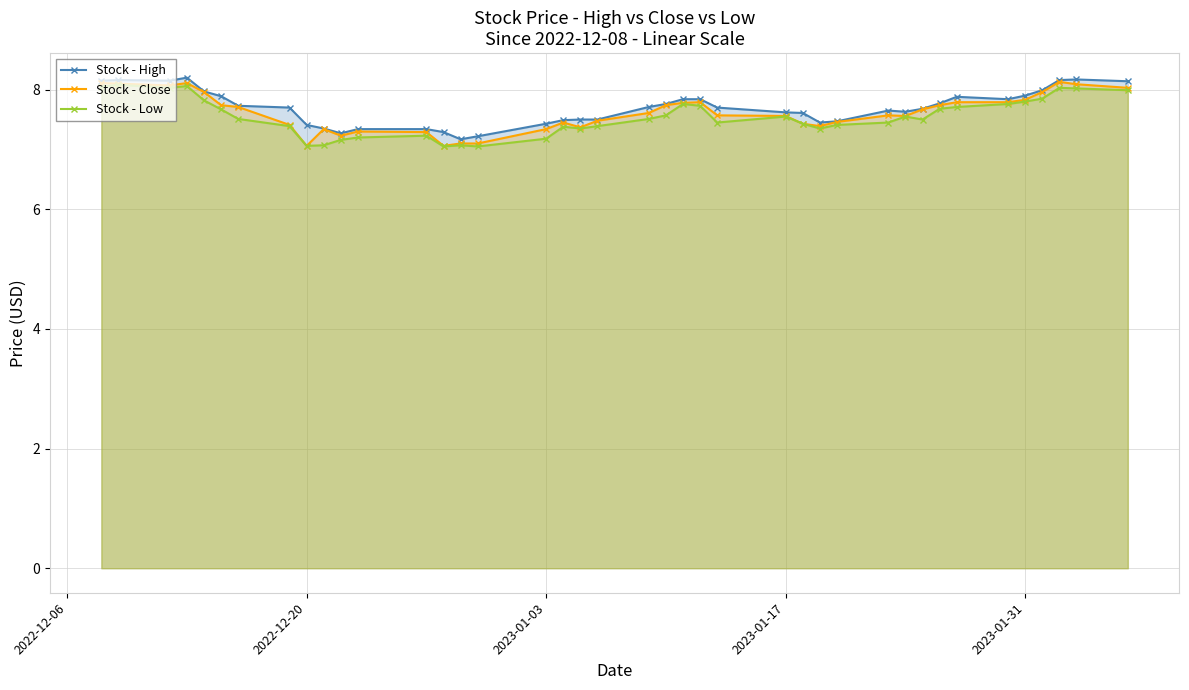

What is the average value of the Stock - High series?

7.7